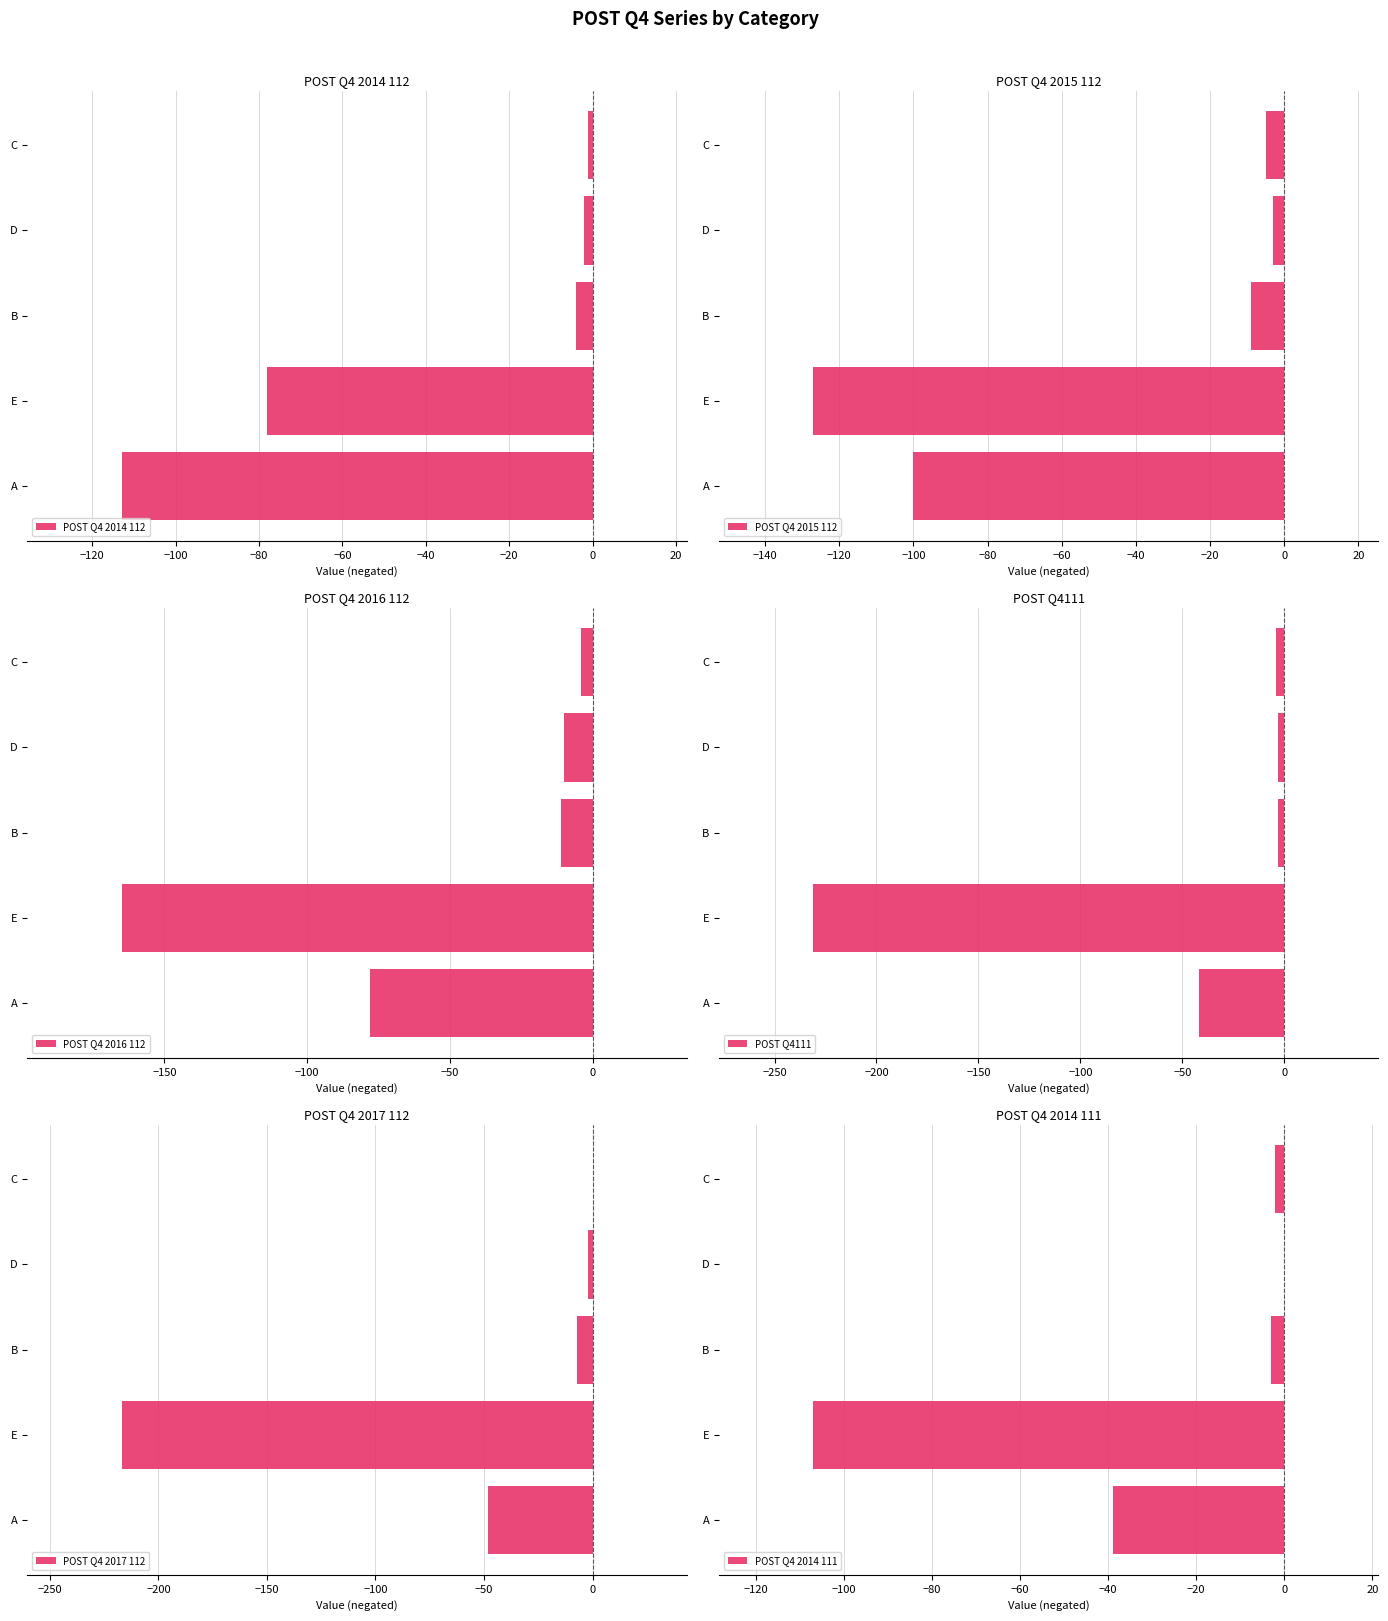

The value of POST Q4 2014 112 at E is -18. True or false?

False